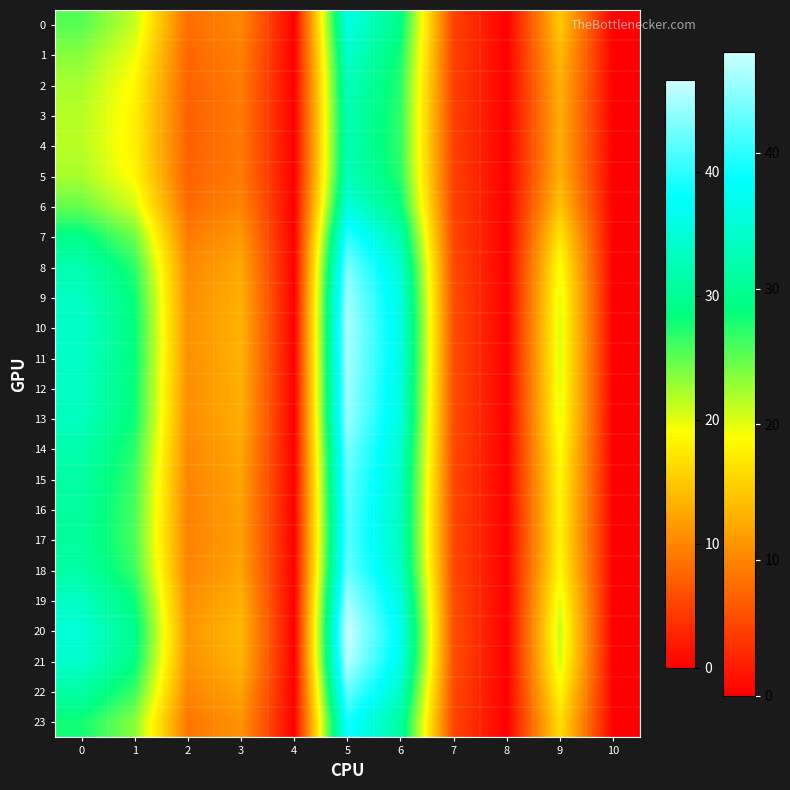

Reading left to right, what are all the values shown in this chart?

0: 0=25.3	1=21.2	2=8.2	3=10.2	4=0.0	5=36.0	6=29.0	7=5.0	8=0.0	9=15.1	10=0.0
1: 0=23.4	1=19.6	2=7.7	3=9.6	4=0.0	5=34.1	6=27.7	7=4.9	8=0.0	9=14.0	10=0.0
2: 0=22.2	1=18.6	2=7.4	3=9.2	4=0.0	5=32.9	6=26.9	7=4.8	8=0.0	9=13.2	10=0.0
3: 0=21.7	1=18.1	2=7.3	3=9.1	4=0.0	5=32.4	6=26.6	7=4.8	8=0.0	9=13.0	10=0.0
4: 0=21.6	1=18.1	2=7.2	3=9.1	4=0.0	5=32.3	6=26.5	7=4.8	8=0.0	9=12.9	10=0.0
5: 0=22.2	1=18.6	2=7.4	3=9.2	4=0.0	5=32.9	6=26.9	7=4.8	8=0.0	9=13.2	10=0.0
6: 0=24.6	1=20.6	2=8.0	3=10.0	4=0.0	5=35.4	6=28.5	7=5.0	8=0.0	9=14.7	10=0.0
7: 0=29.0	1=24.3	2=9.2	3=11.4	4=0.0	5=40.2	6=31.8	7=5.2	8=0.0	9=17.4	10=0.0
8: 0=32.0	1=26.9	2=10.2	3=12.6	4=0.0	5=43.7	6=34.3	7=5.5	8=0.0	9=19.2	10=0.0
9: 0=33.3	1=28.1	2=10.6	3=13.1	4=0.0	5=45.3	6=35.4	7=5.7	8=0.0	9=20.0	10=0.0
10: 0=33.8	1=28.5	2=10.8	3=13.3	4=0.0	5=46.0	6=35.9	7=5.8	8=0.0	9=20.3	10=0.0
11: 0=33.7	1=28.4	2=10.8	3=13.3	4=0.0	5=45.8	6=35.8	7=5.8	8=0.0	9=20.3	10=0.0
12: 0=33.4	1=28.1	2=10.6	3=13.1	4=0.0	5=45.4	6=35.5	7=5.7	8=0.0	9=20.1	10=0.0
13: 0=33.2	1=27.9	2=10.6	3=13.0	4=0.0	5=45.1	6=35.3	7=5.7	8=0.0	9=19.9	10=0.0
14: 0=31.9	1=26.8	2=10.2	3=12.5	4=0.0	5=43.6	6=34.2	7=5.5	8=0.0	9=19.2	10=0.0
15: 0=31.1	1=26.2	2=9.9	3=12.2	4=0.0	5=42.7	6=33.6	7=5.4	8=0.0	9=18.7	10=0.0
16: 0=30.7	1=25.8	2=9.8	3=12.0	4=0.0	5=42.1	6=33.2	7=5.4	8=0.0	9=18.4	10=0.0
17: 0=30.5	1=25.7	2=9.7	3=12.0	4=0.0	5=42.0	6=33.1	7=5.4	8=0.0	9=18.3	10=0.0
18: 0=31.2	1=26.2	2=9.9	3=12.2	4=0.0	5=42.8	6=33.6	7=5.4	8=0.0	9=18.7	10=0.0
19: 0=33.5	1=28.2	2=10.7	3=13.2	4=0.0	5=45.5	6=35.6	7=5.7	8=0.0	9=20.1	10=0.0
20: 0=34.9	1=29.4	2=11.1	3=13.7	4=0.0	5=47.4	6=36.8	7=5.9	8=0.0	9=21.0	10=0.0
21: 0=34.1	1=28.8	2=10.9	3=13.4	4=0.0	5=46.4	6=36.2	7=5.8	8=0.0	9=20.5	10=0.0
22: 0=31.2	1=26.2	2=9.9	3=12.2	4=0.0	5=42.7	6=33.6	7=5.4	8=0.0	9=18.7	10=0.0
23: 0=27.9	1=23.4	2=8.9	3=11.0	4=0.0	5=38.9	6=30.9	7=5.2	8=0.0	9=16.7	10=0.0